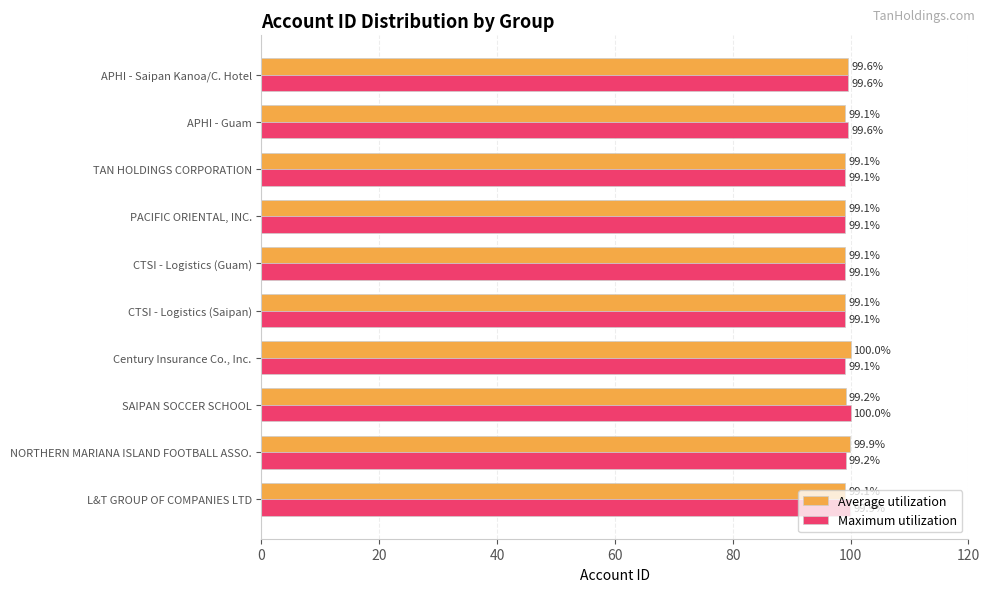

Is the value of Average utilization at SAIPAN SOCCER SCHOOL greater than the value of Maximum utilization at PACIFIC ORIENTAL, INC.?

Yes